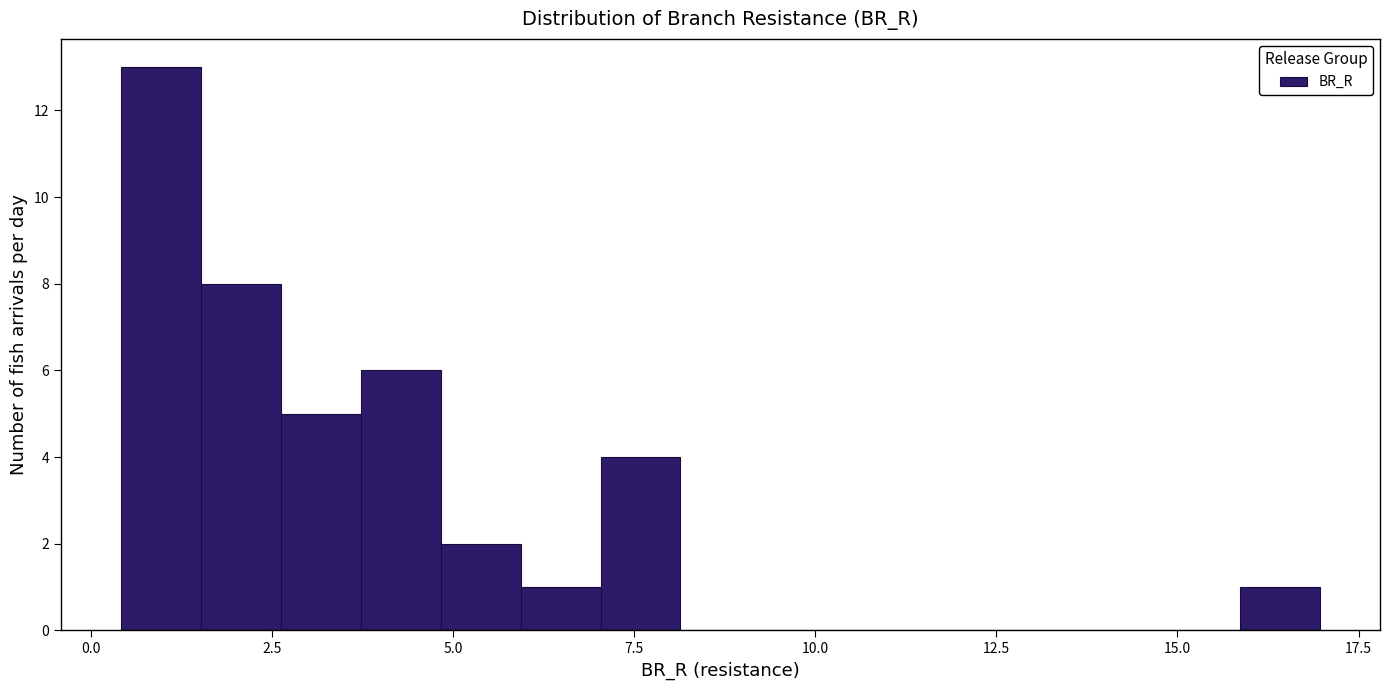

Read against the x-axis, roughly where is the centre of the tallest bar?

1.0